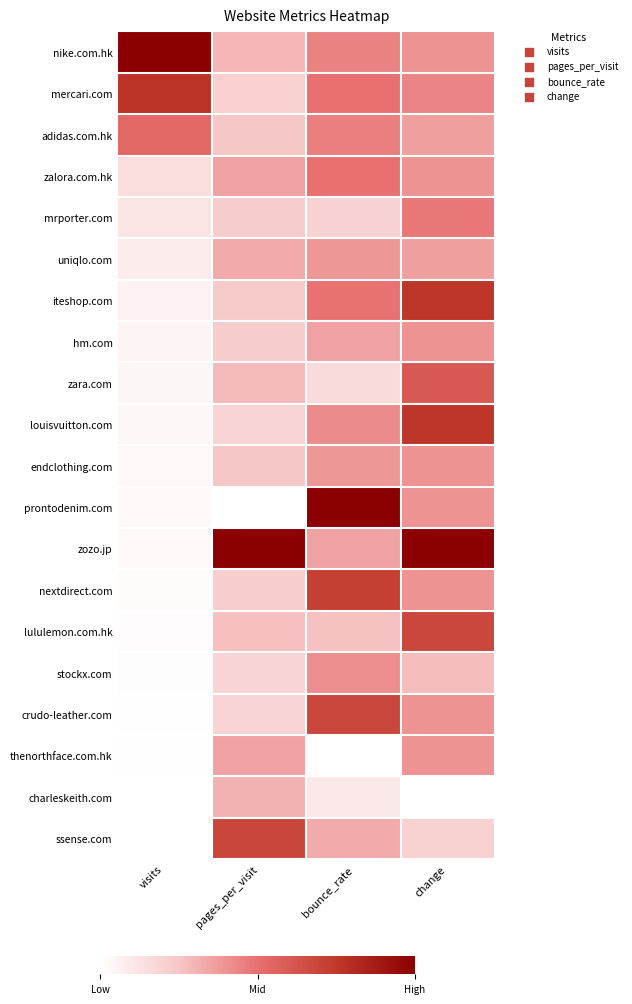

At how many categories does at least one series exceed 0?

4